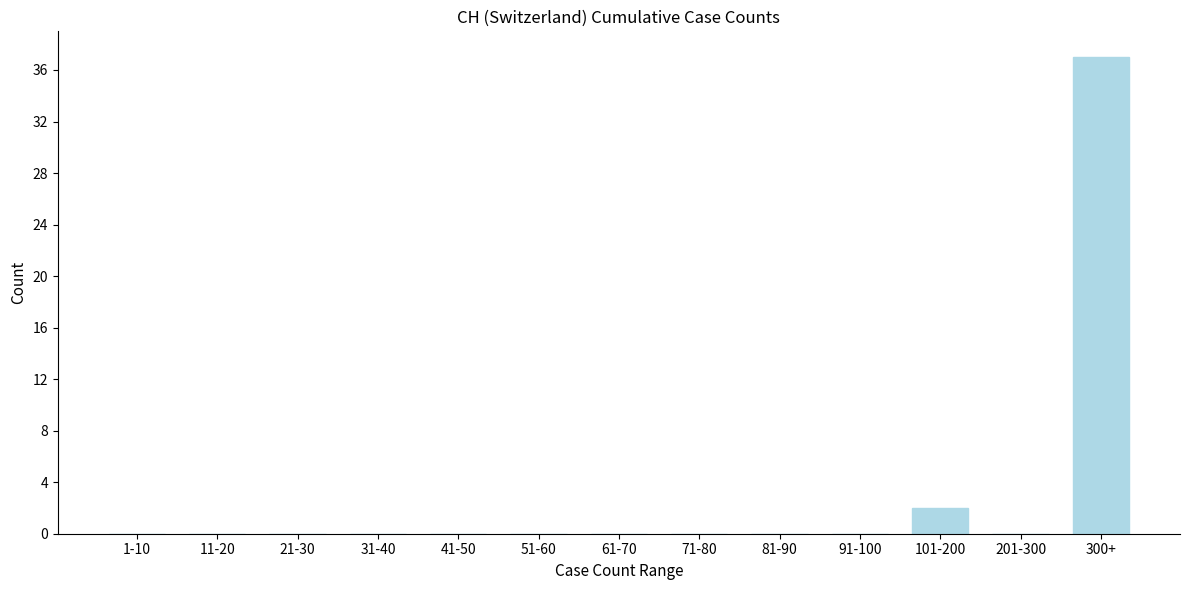

Reading left to right, transcribe all the data shown in this chart.

1-10=0	11-20=0	21-30=0	31-40=0	41-50=0	51-60=0	61-70=0	71-80=0	81-90=0	91-100=0	101-200=2	201-300=0	300+=37